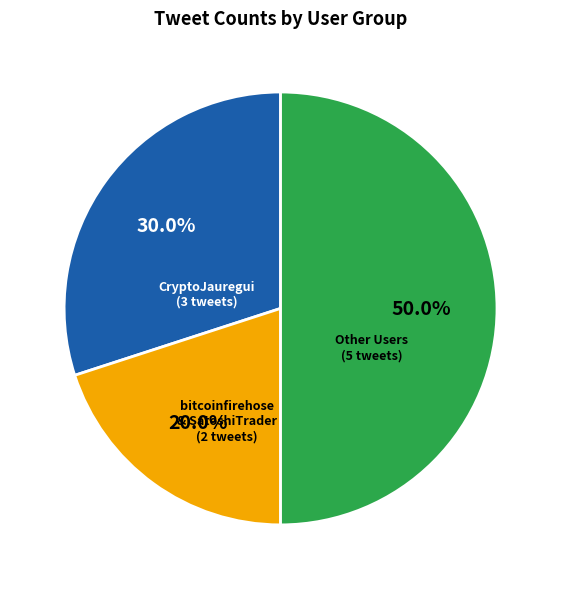

Which category has the biggest portion of the pie?

Other Users (5 tweets)